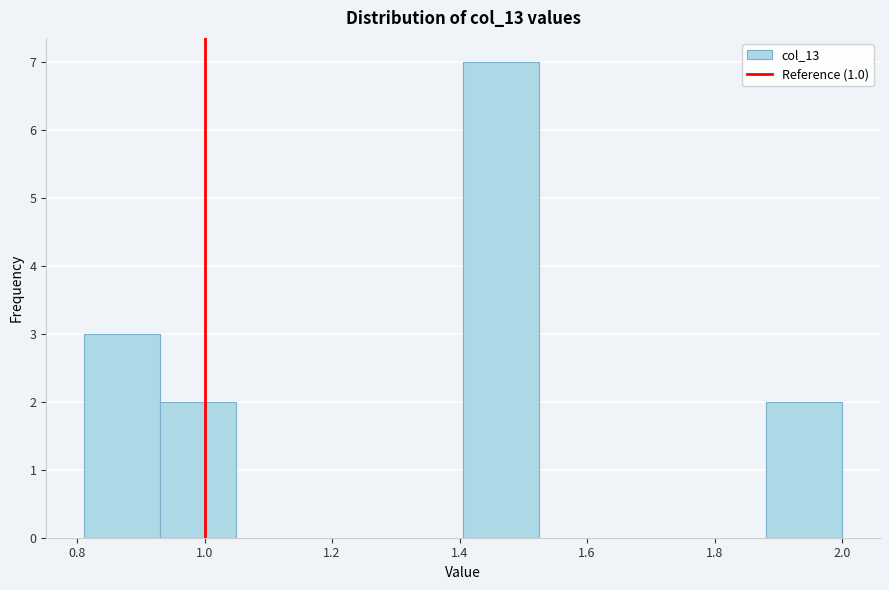

Which range on the x-axis has the tallest bar?

1.40 to 1.52